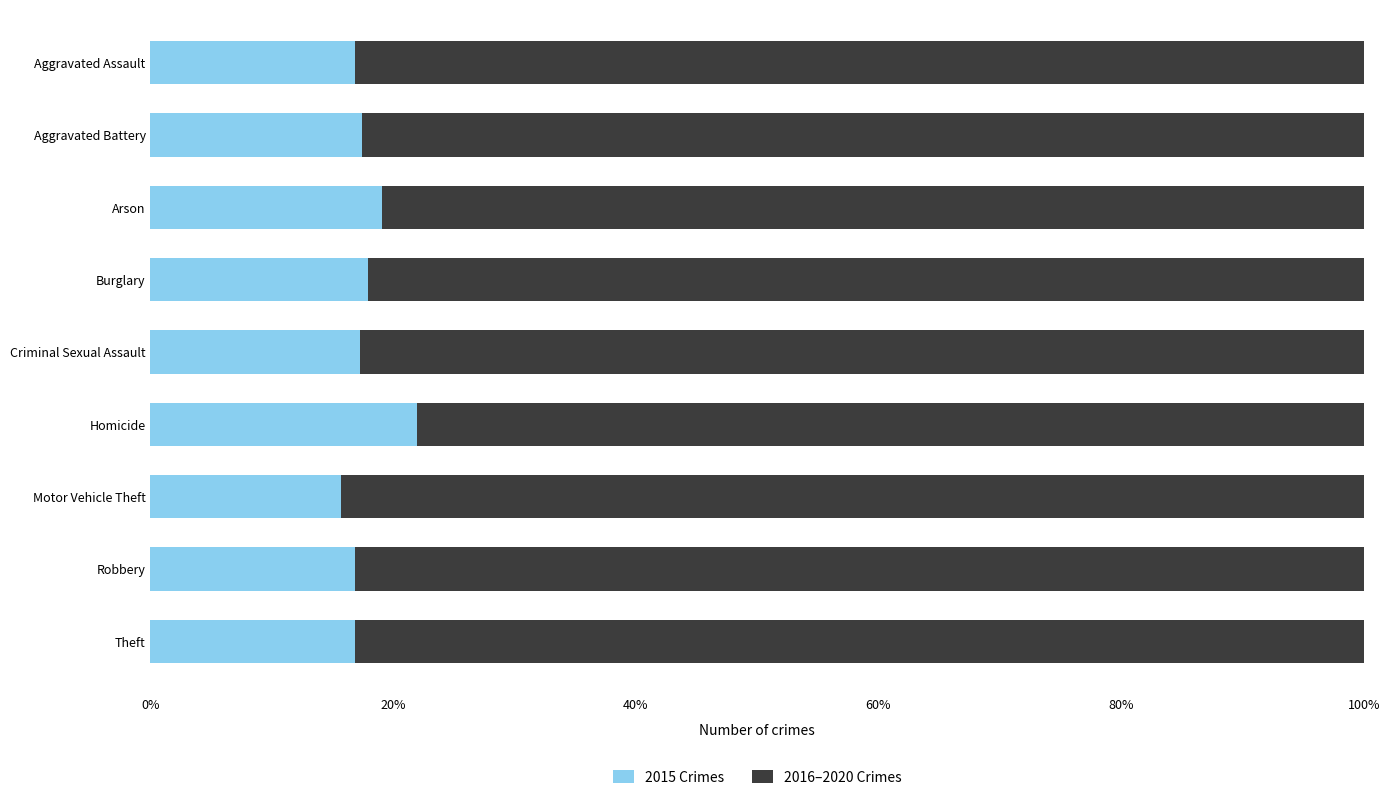

Is it true that 2015 Crimes equals 31.0 at Arson?

False